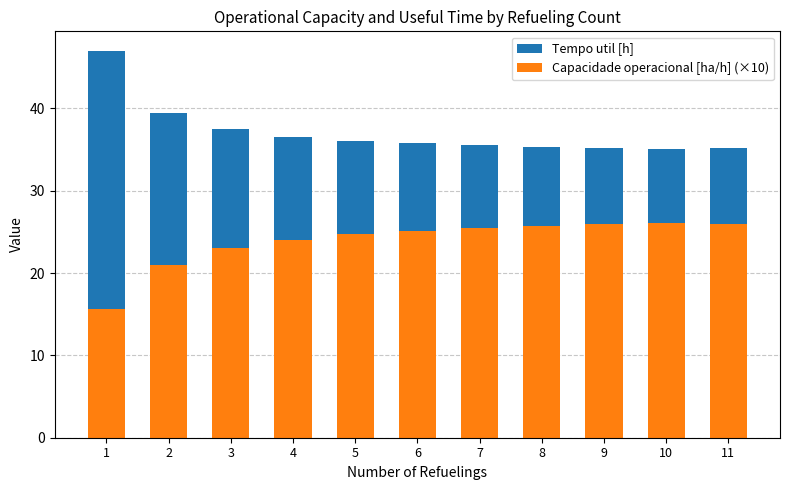

Reading left to right, list all the values displayed in this chart.

Tempo util [h]: 1=47.0	2=39.4	3=37.5	4=36.5	5=36.0	6=35.9	7=35.5	8=35.3	9=35.2	10=35.1	11=35.2
Capacidade operacional [ha/h] (×10): 1=15.7	2=21.0	3=23.0	4=24.1	5=24.7	6=25.1	7=25.5	8=25.7	9=26.0	10=26.1	11=26.0